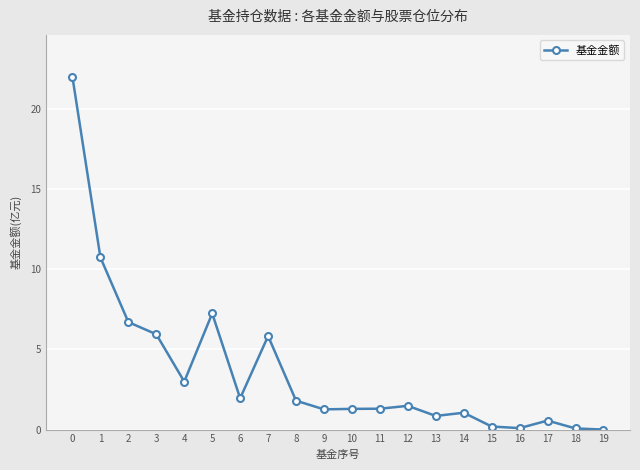

How many distinct data groups are displayed?

1